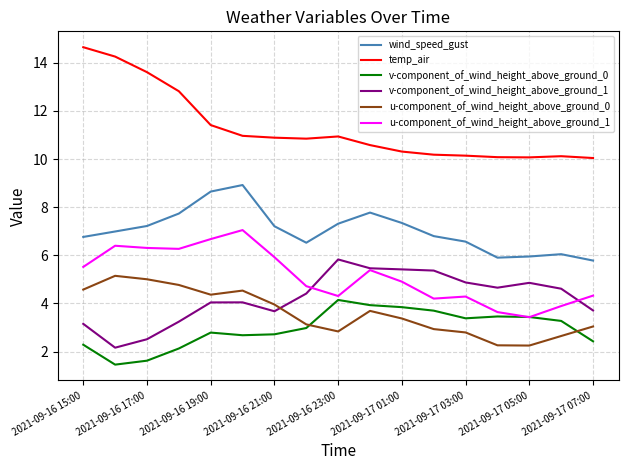

True or false: u-component_of_wind_height_above_ground_1 and u-component_of_wind_height_above_ground_0 intersect in this chart.

False